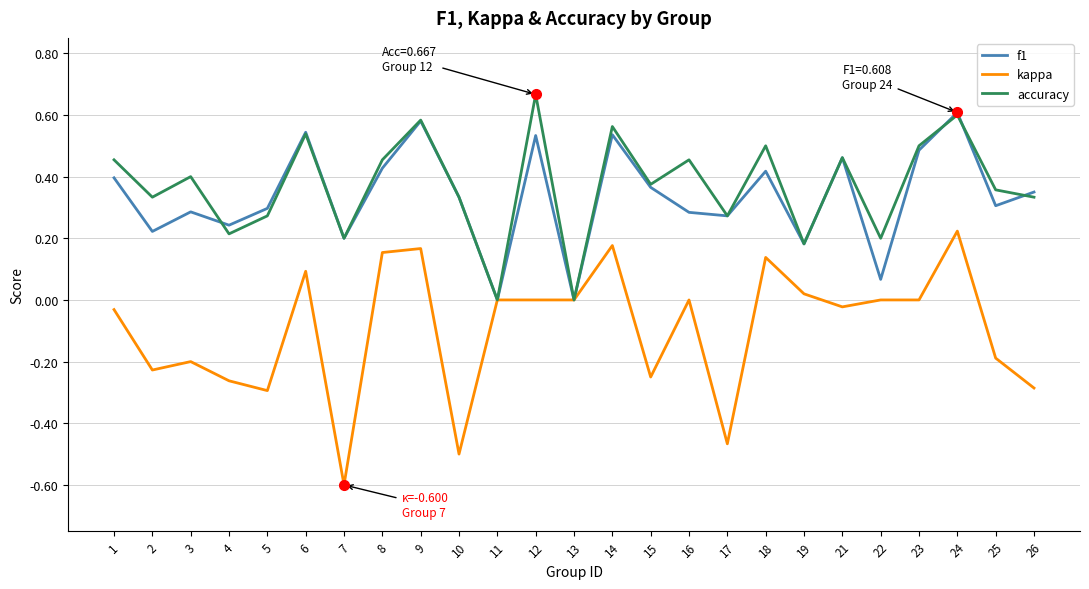

Which series changed the most between 14 and 15?

kappa